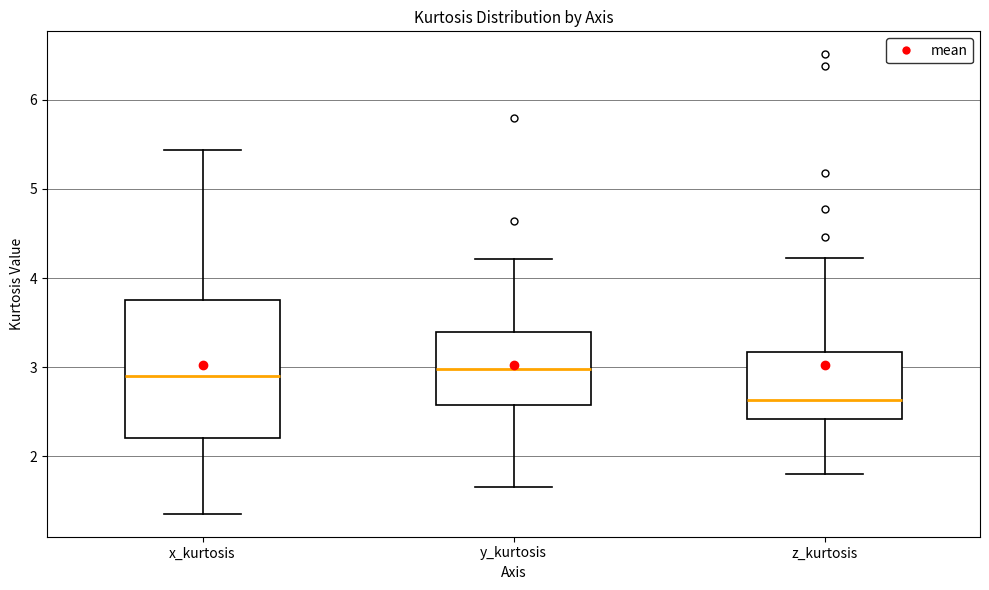

Where is the lower edge of the box for y_kurtosis on the y-axis? The values are not printed on the chart, so give them approximately, as read against the axis.

2.6